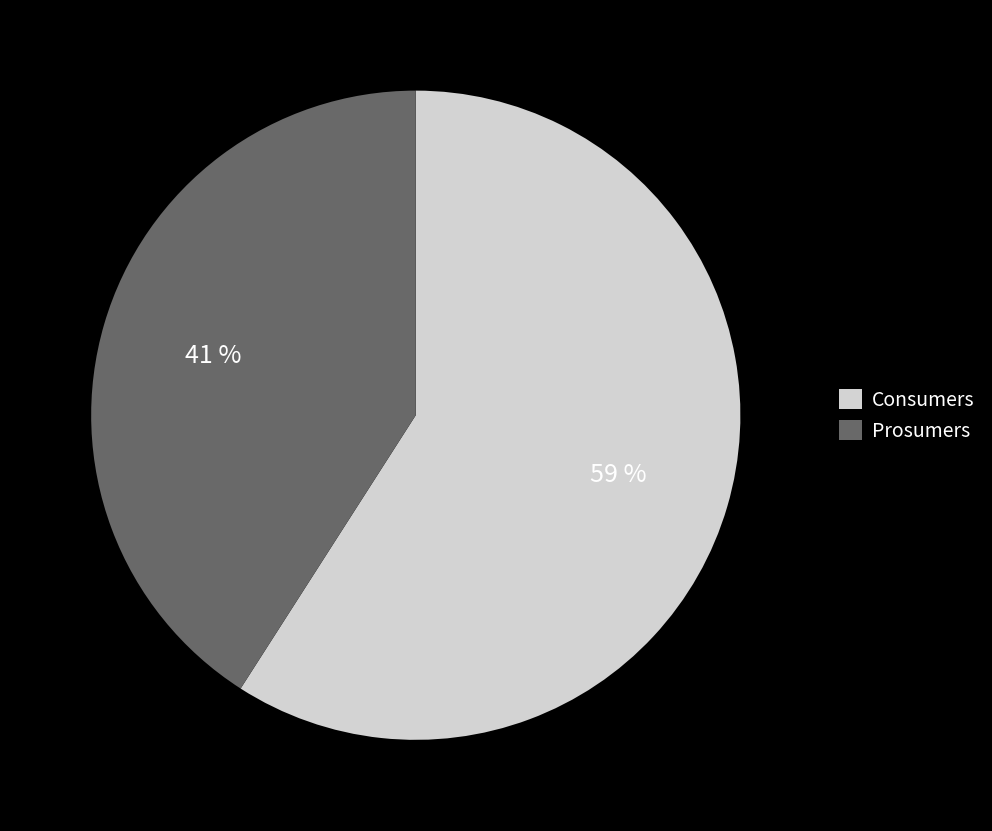

Rank the categories by value from lowest to highest.

Prosumers, Consumers